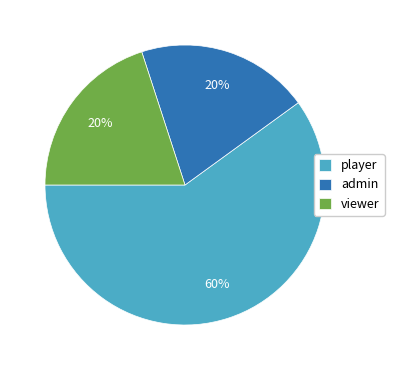

To the nearest percent, what is the difference between the largest and smallest slice percentages?

40%